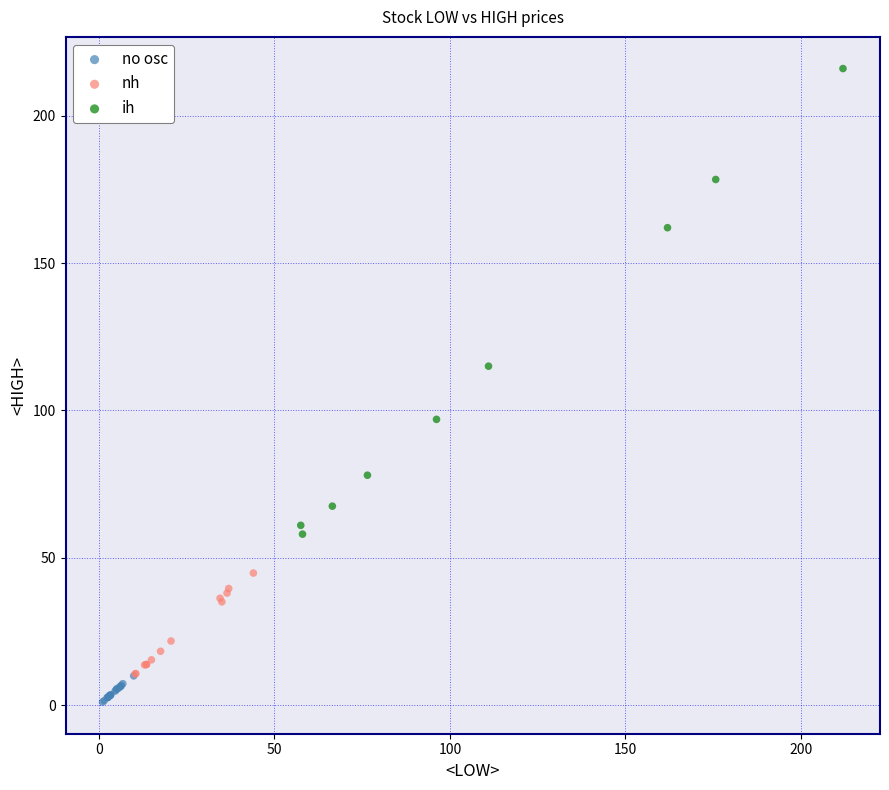

Which series reaches the minimum Y coordinate?

no osc